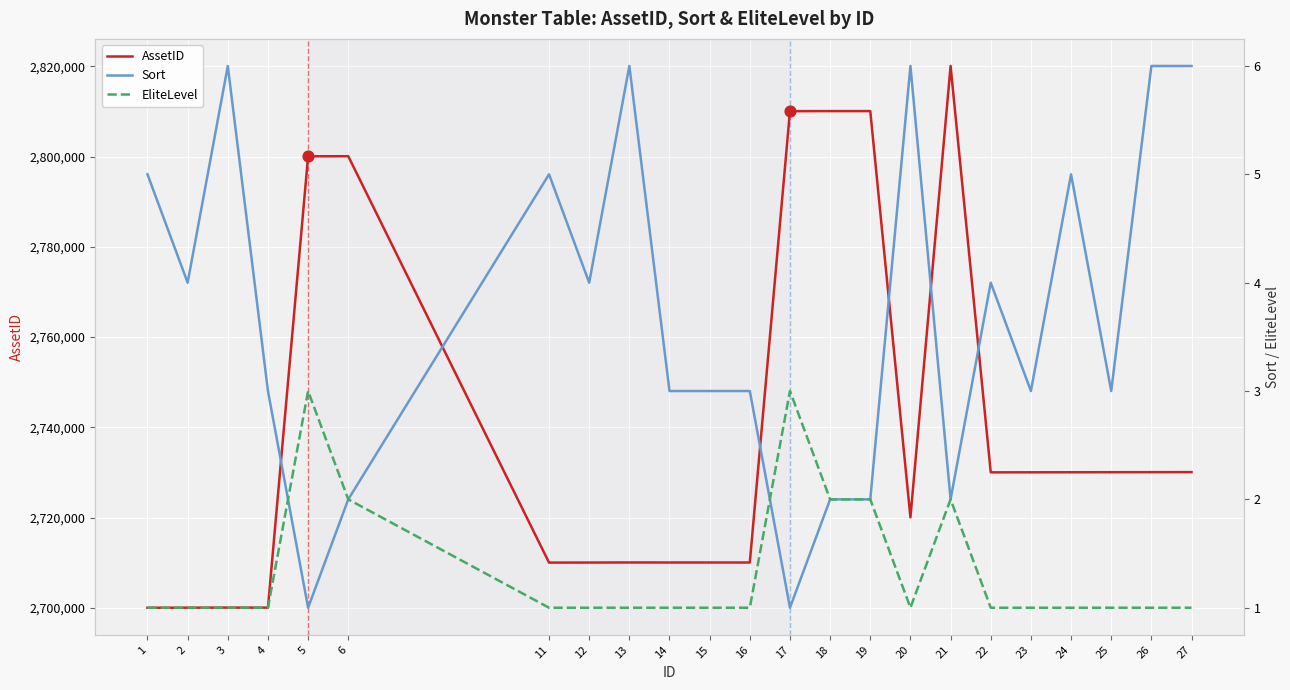

What is the total value across all series at 19?

2810066